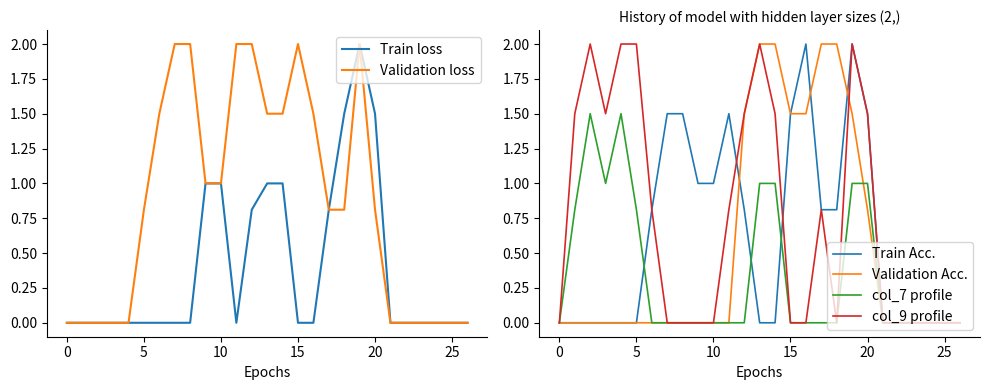

At how many categories does at least one series exceed 0?

20